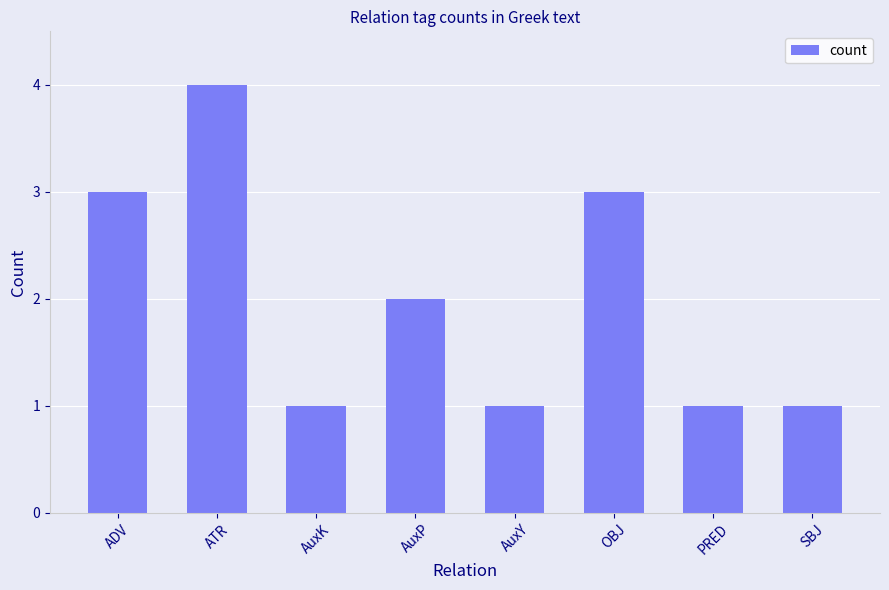

The value at ADV is 3. True or false?

True